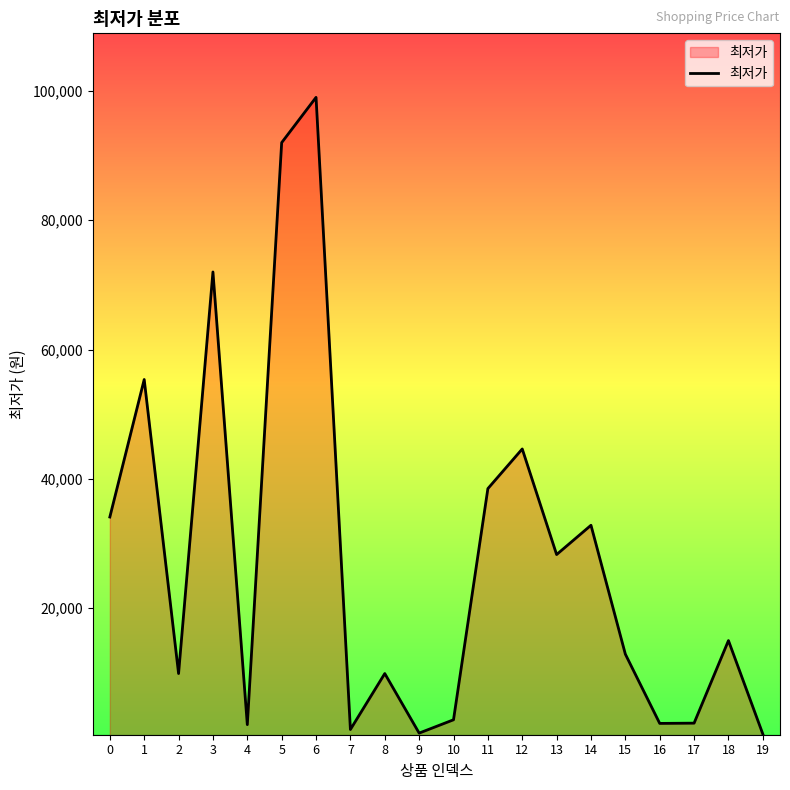

What is the minimum value shown in the chart?

550